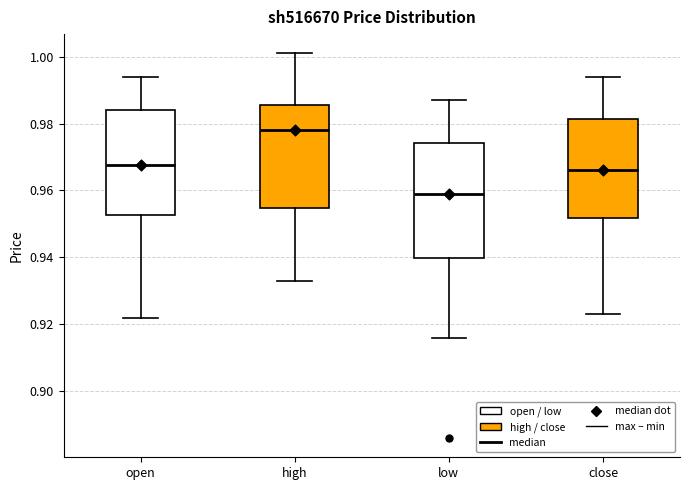

Where does the upper whisker of the box for high end on the y-axis? The values are not printed on the chart, so give them approximately, as read against the axis.

1.002